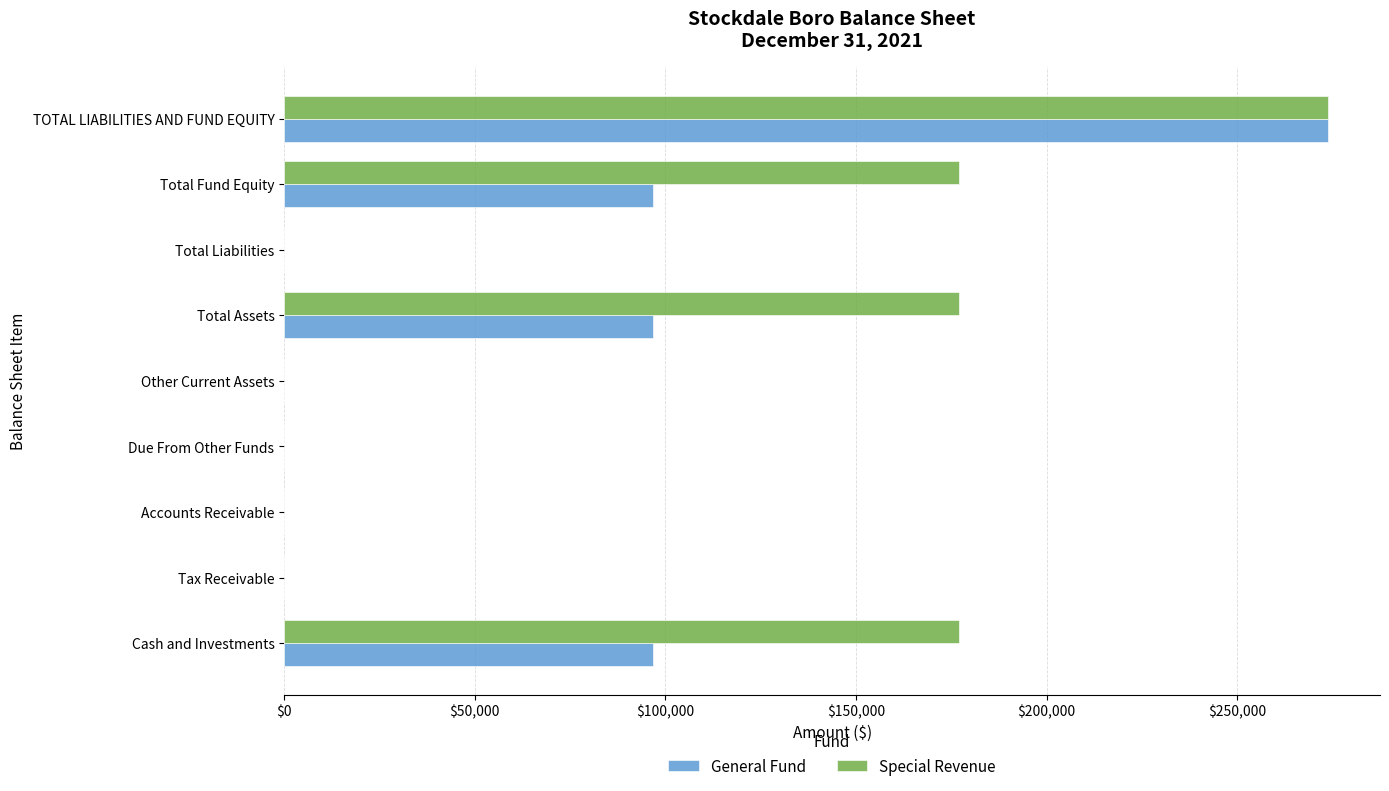

What is the sum of all General Fund values?

563863